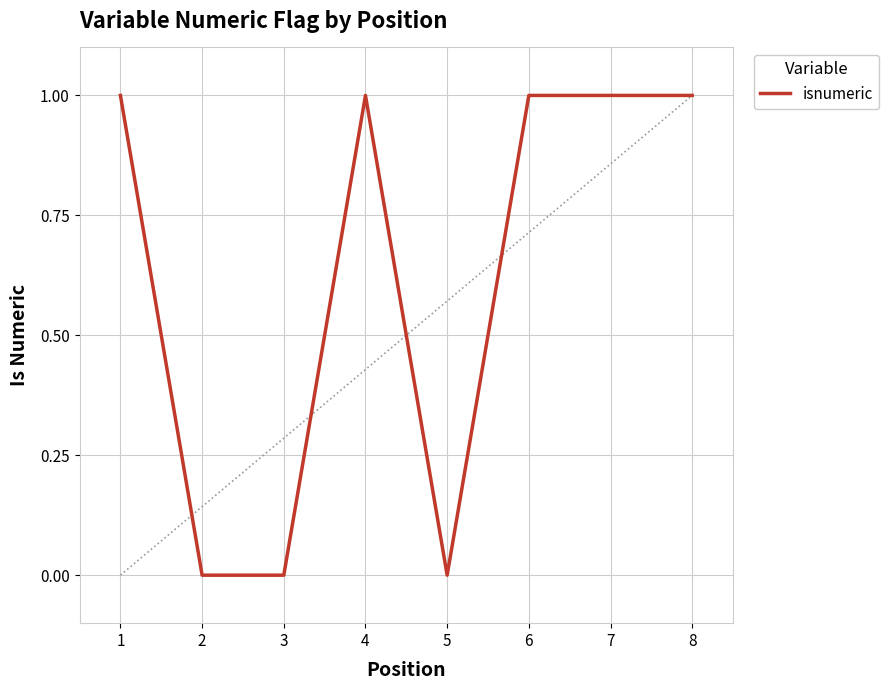

What is the sum of the values at 5 and 8?

1